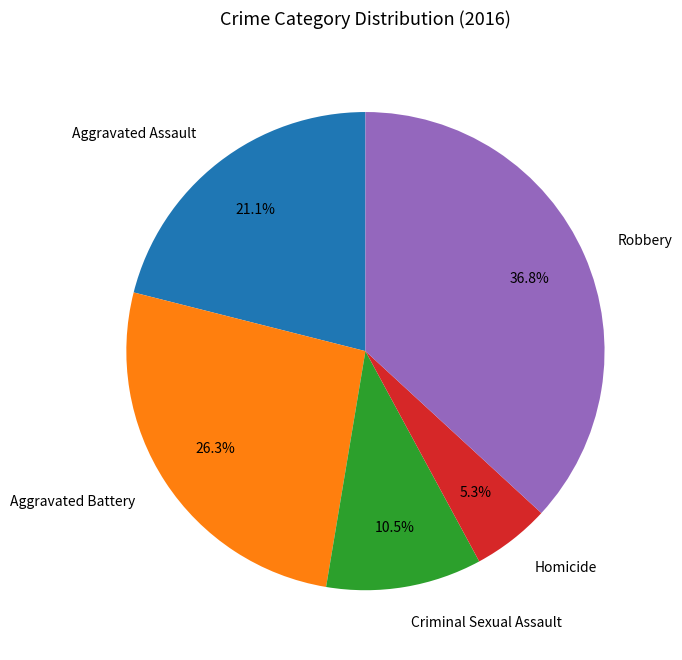

To the nearest percent, what is the difference between the Criminal Sexual Assault and Aggravated Assault slice percentages?

11%